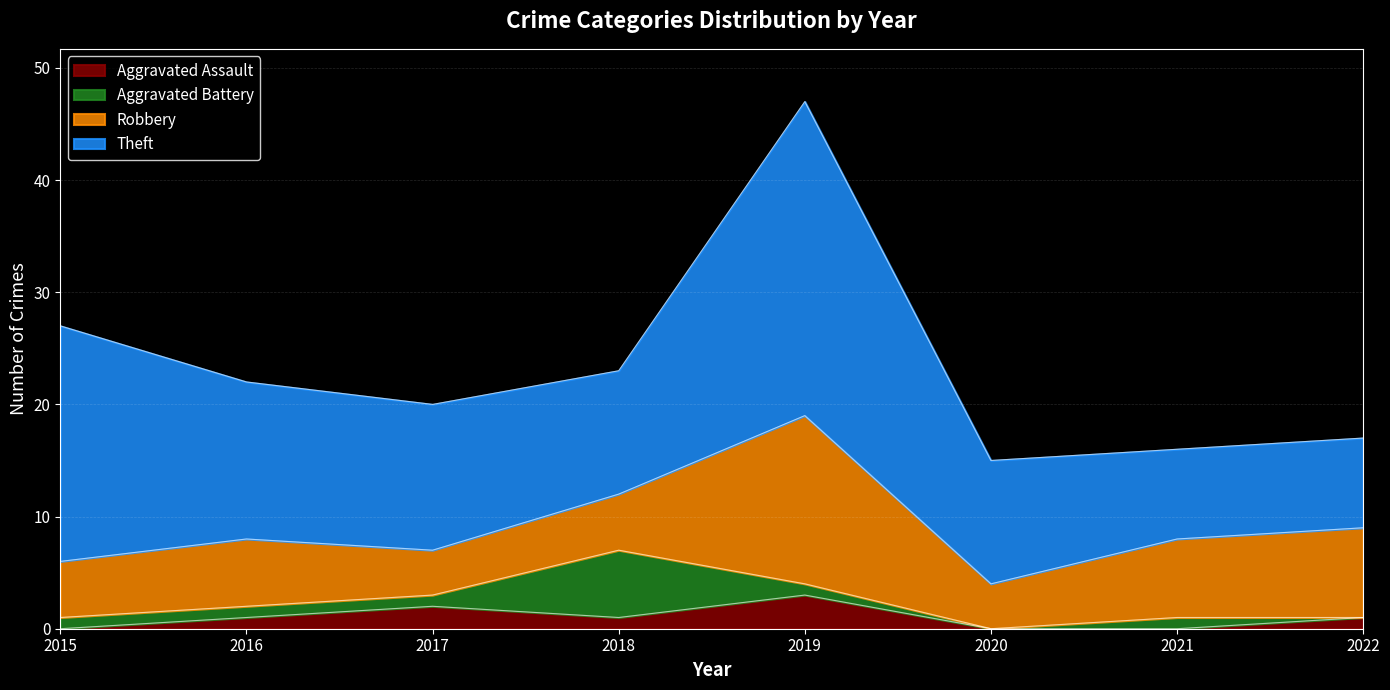

List the series in order of their peak value, highest first.

Theft, Robbery, Aggravated Battery, Aggravated Assault